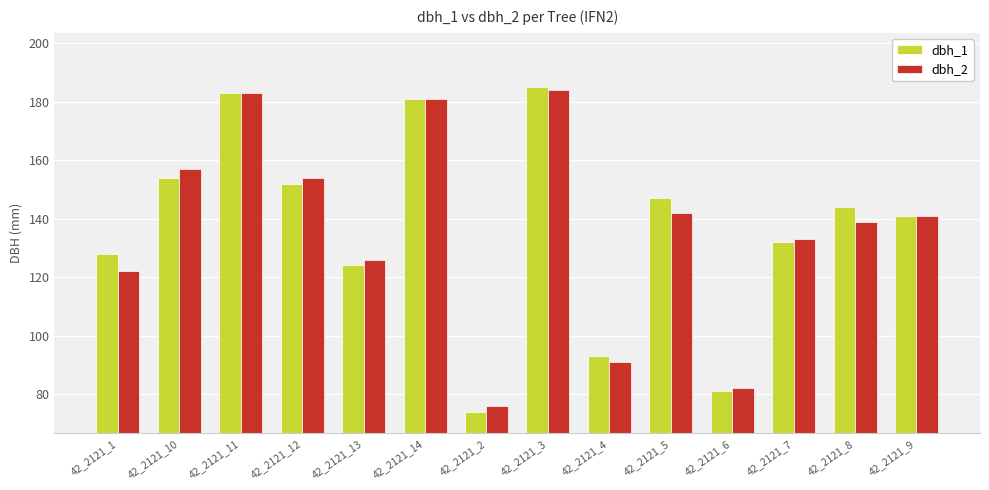

What is the value of the dbh_2 bar at the 2nd from the left?

157